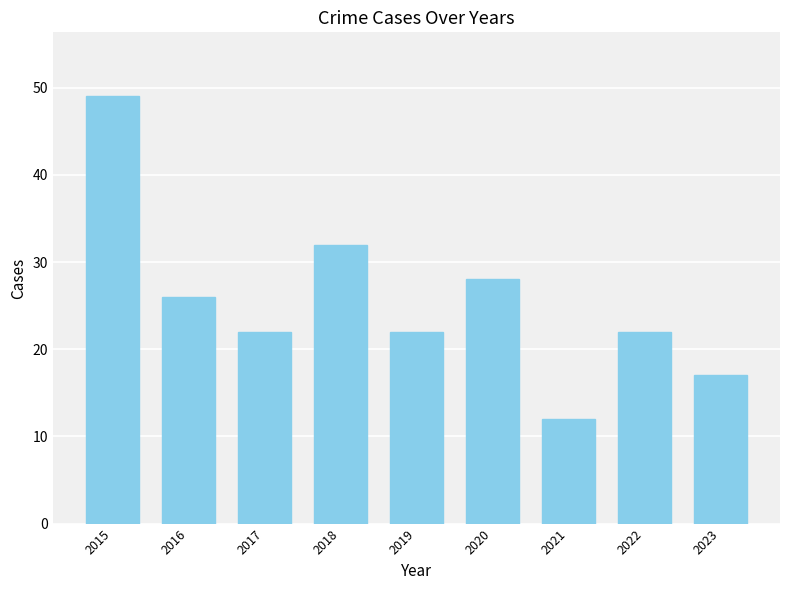

Count the number of categories in the chart.

9